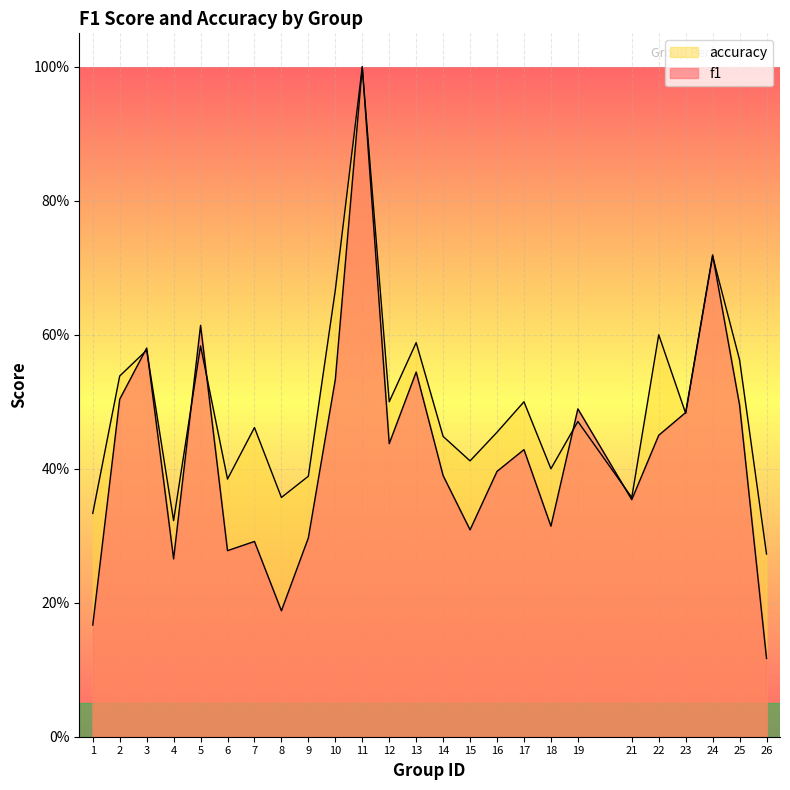

Between which two adjacent categories do f1 and accuracy first intersect?

2 and 3